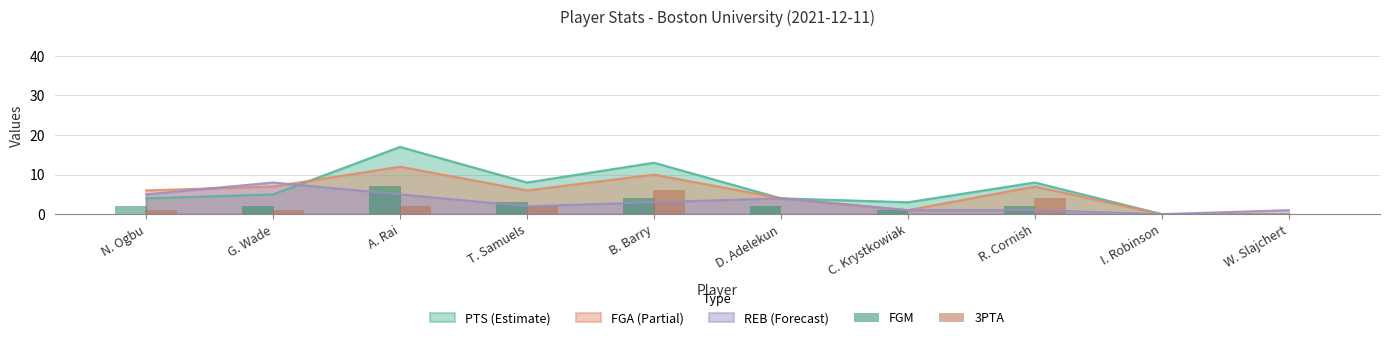

True or false: PTS (Estimate) has a value of 1 at C. Krystkowiak.

False